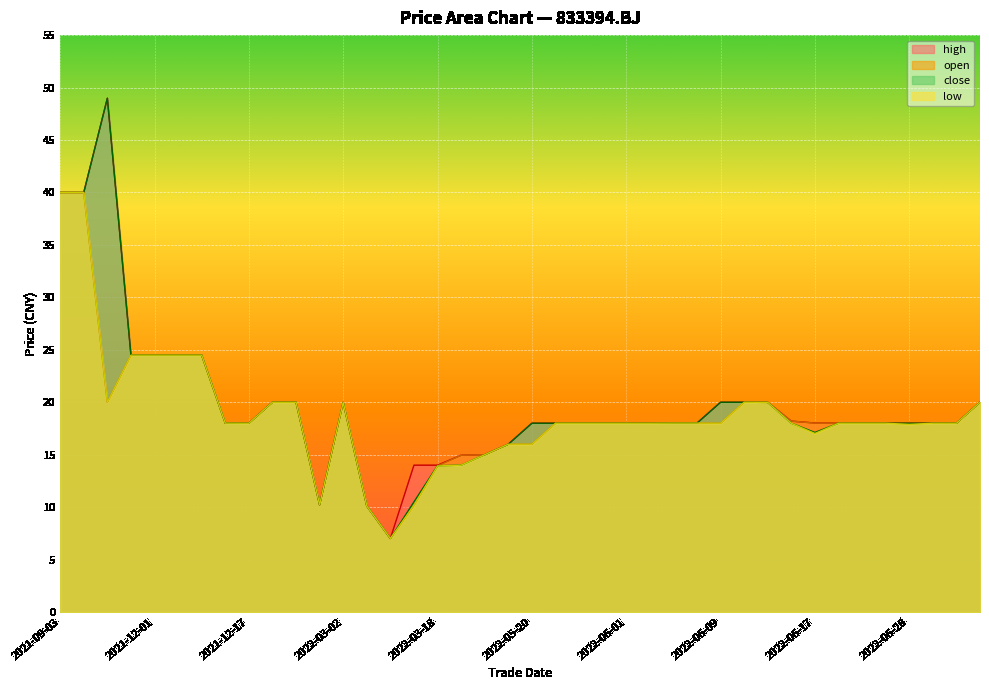

At which category does low reach its first local peak?

2022-03-02